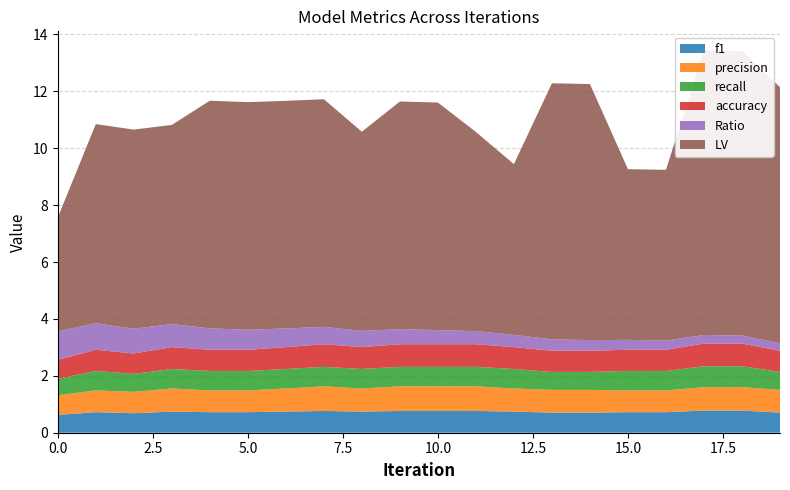

Reading left to right, extract all data points from this chart.

f1: 0.6	0.7	0.7	0.7	0.7	0.7	0.7	0.8	0.7	0.8	0.8	0.8	0.7	0.7	0.7	0.7	0.7	0.8	0.8	0.7
precision: 0.7	0.8	0.8	0.8	0.8	0.8	0.8	0.9	0.8	0.9	0.9	0.9	0.8	0.8	0.8	0.8	0.8	0.8	0.8	0.8
recall: 0.6	0.7	0.6	0.7	0.7	0.7	0.7	0.7	0.7	0.7	0.7	0.7	0.7	0.6	0.6	0.7	0.7	0.7	0.7	0.6
accuracy: 0.7	0.7	0.7	0.8	0.7	0.7	0.8	0.8	0.8	0.8	0.8	0.8	0.8	0.7	0.7	0.7	0.7	0.8	0.8	0.7
Ratio: 1.0	0.9	0.9	0.8	0.8	0.7	0.7	0.6	0.6	0.5	0.5	0.5	0.4	0.4	0.4	0.3	0.3	0.3	0.3	0.3
LV: 4.0	7.0	7.0	7.0	8.0	8.0	8.0	8.0	7.0	8.0	8.0	7.0	6.0	9.0	9.0	6.0	6.0	10.0	10.0	9.0